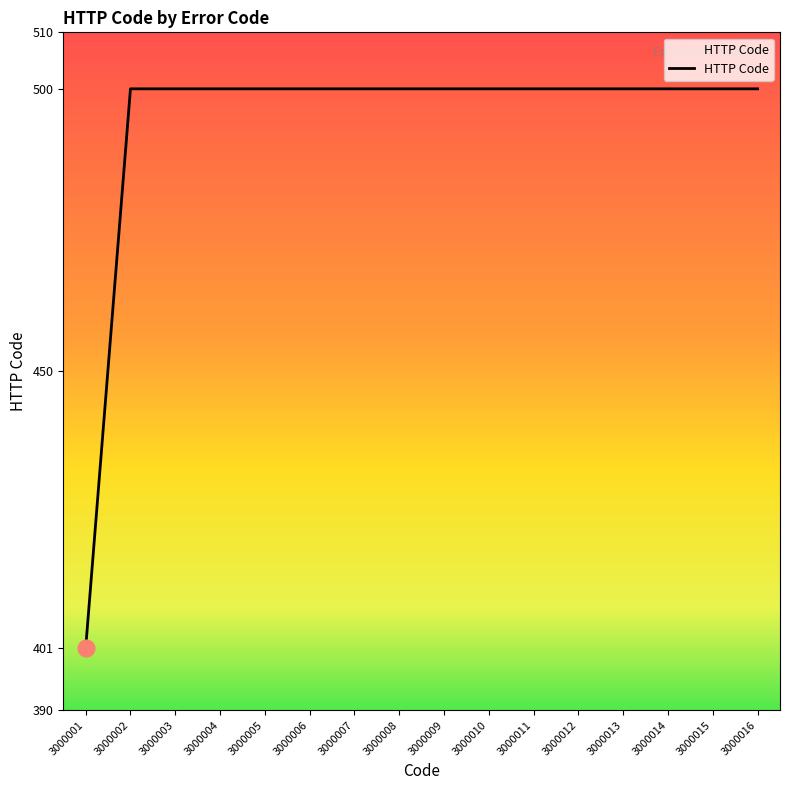

Approximately how many times larger is the value at 3000011 compared to 3000006?

1.0